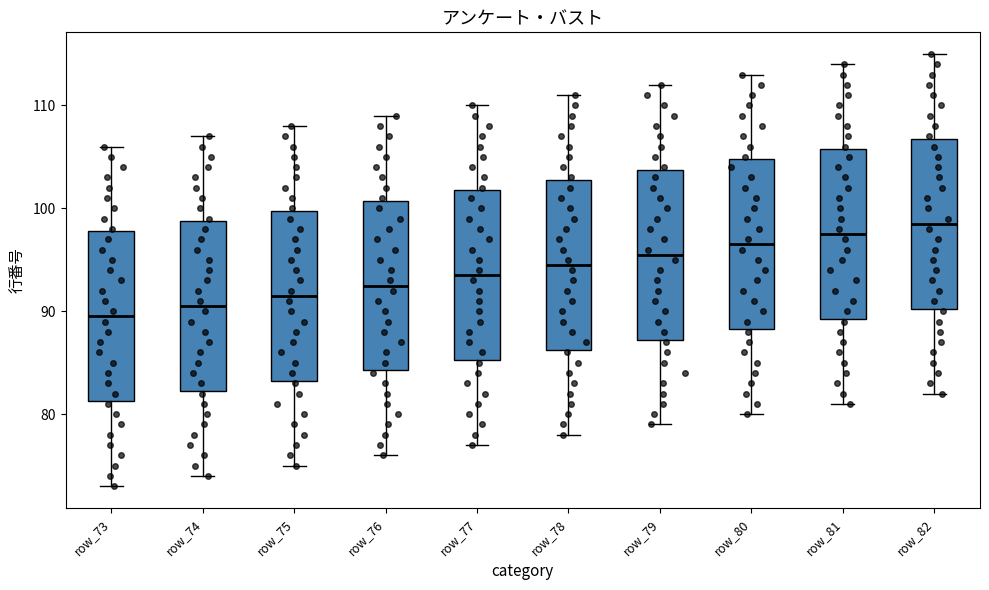

Which box's median line is the lowest?

row_73